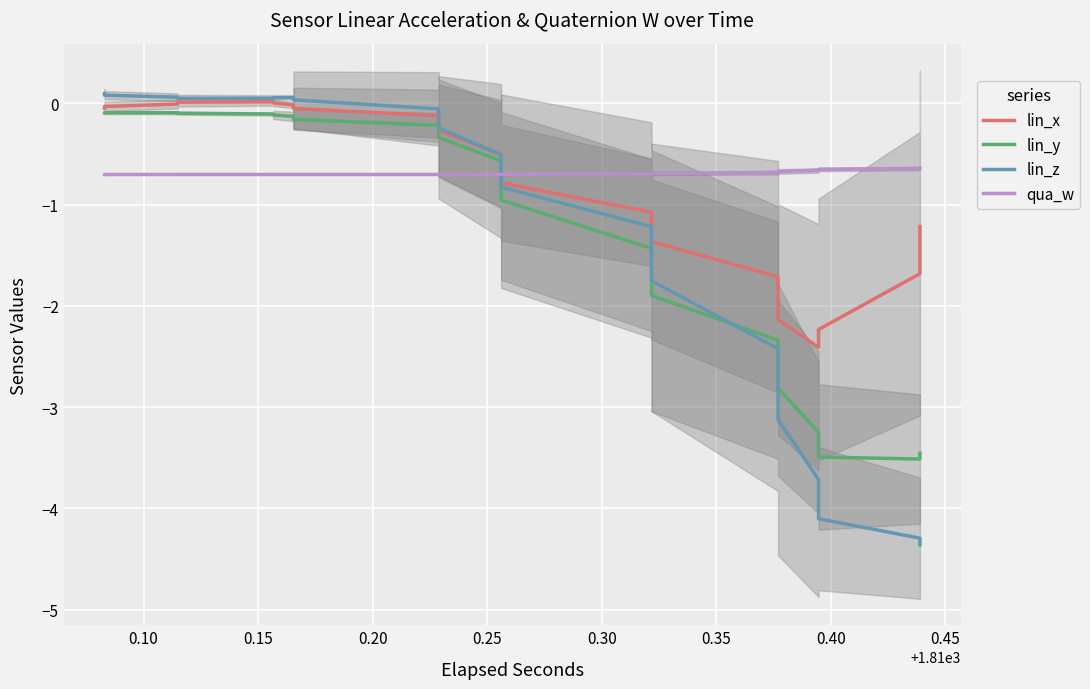

Reading left to right, transcribe all the data shown in this chart.

lin_x: -0.0	-0.0	-0.0	0.0	0.0	0.0	-0.0	-0.0	-0.1	-0.3	-0.5	-0.8	-1.1	-1.4	-1.7	-2.1	-2.4	-2.2	-1.7	-1.2
lin_y: -0.1	-0.1	-0.1	-0.1	-0.1	-0.1	-0.1	-0.2	-0.2	-0.3	-0.6	-1.0	-1.4	-1.9	-2.3	-2.8	-3.2	-3.5	-3.5	-3.5
lin_z: 0.1	0.1	0.1	0.1	0.1	0.1	0.1	0.0	-0.1	-0.2	-0.5	-0.8	-1.2	-1.8	-2.4	-3.1	-3.7	-4.1	-4.3	-4.4
qua_w: -0.7	-0.7	-0.7	-0.7	-0.7	-0.7	-0.7	-0.7	-0.7	-0.7	-0.7	-0.7	-0.7	-0.7	-0.7	-0.7	-0.7	-0.7	-0.6	-0.6